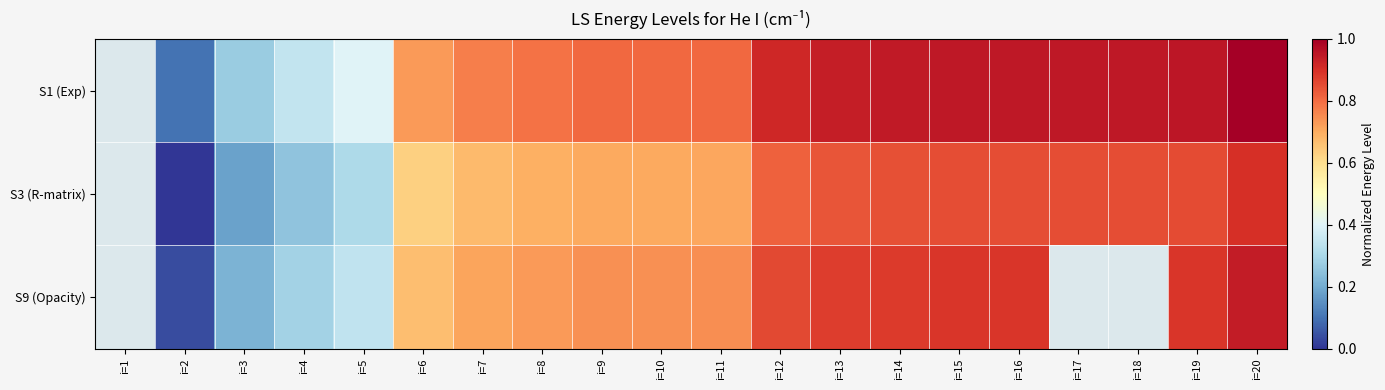

The S9 (Opacity) series shows 0.0 at i=2. True or false?

True